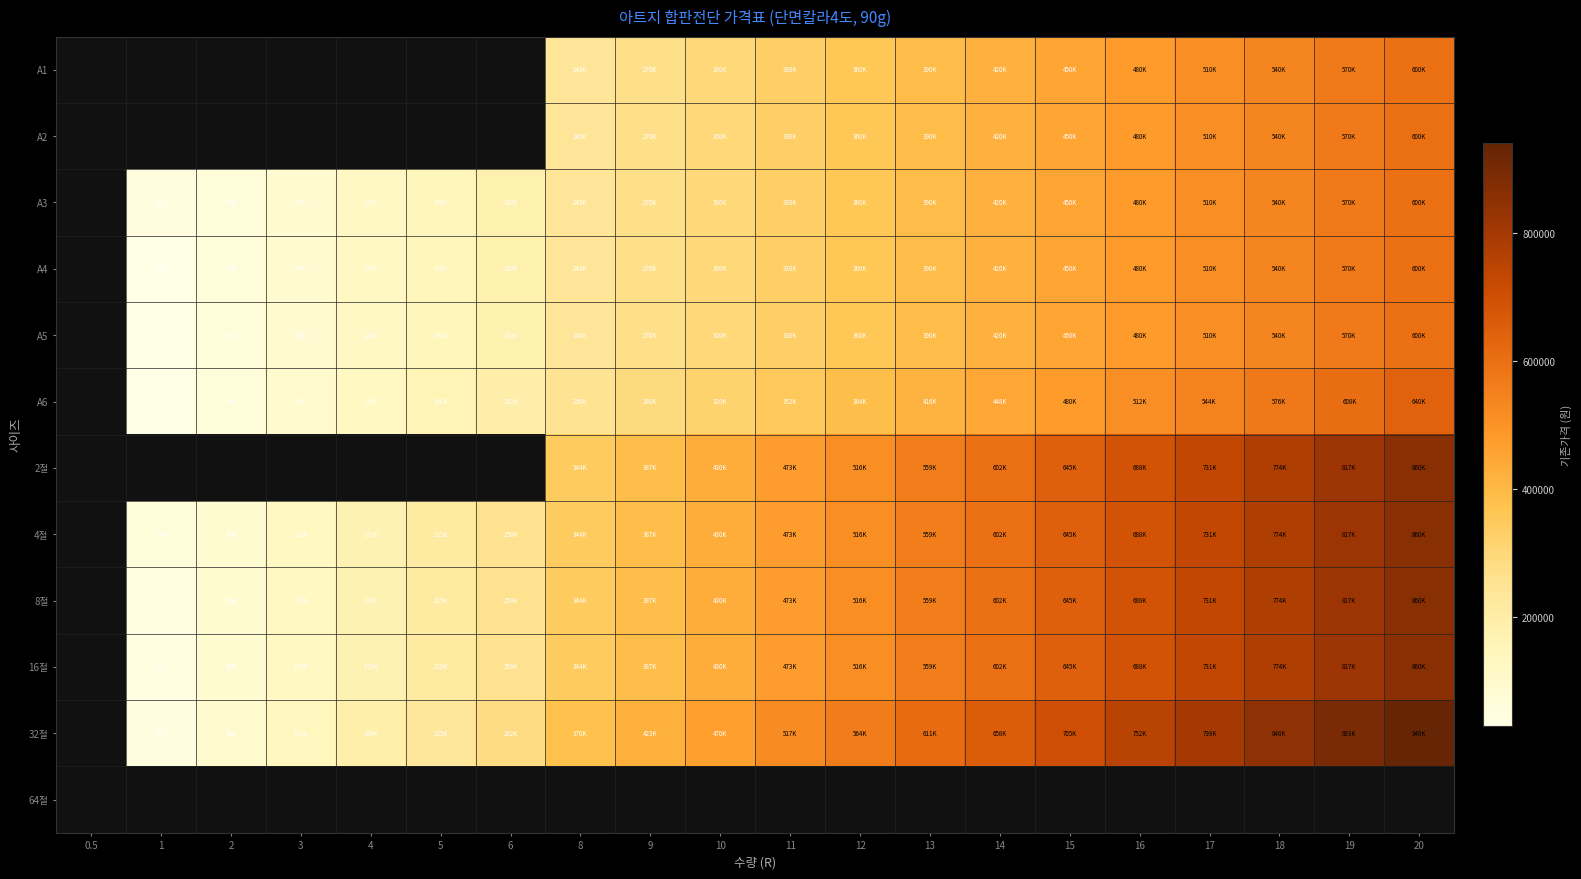

Is it true that A5 equals 600000.0 at 20?

True